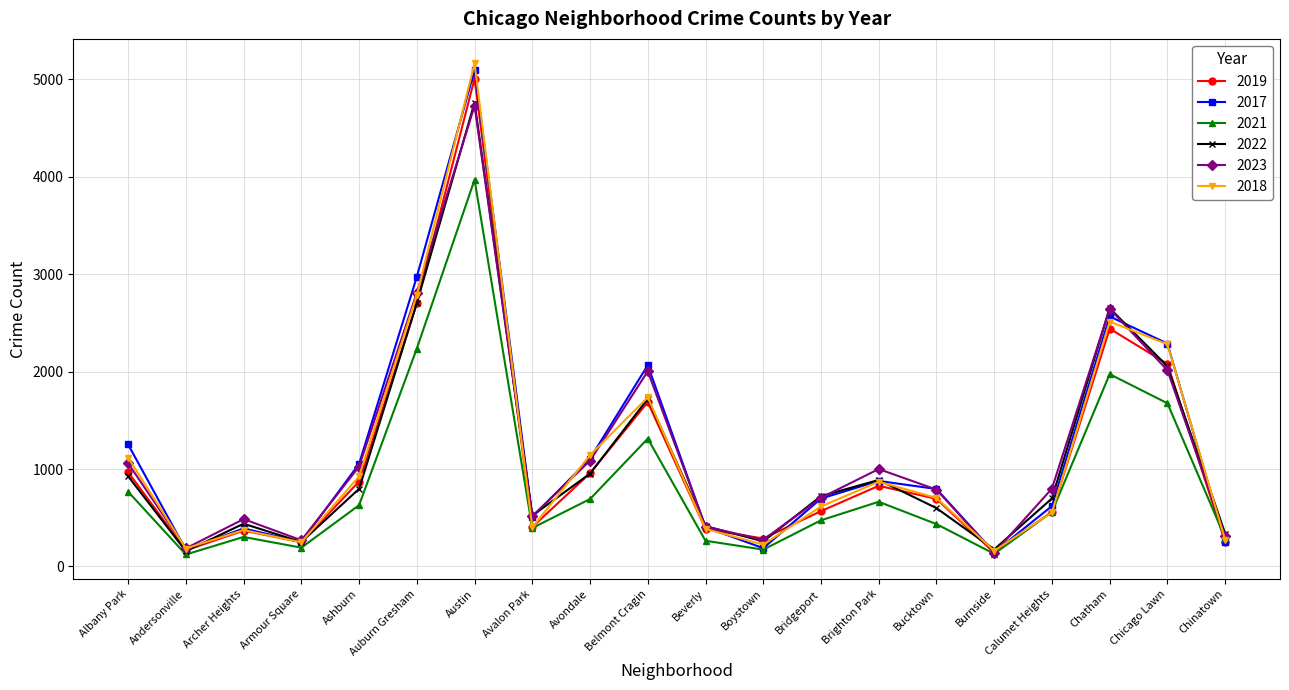

What is the difference between the second highest and minimum values in the 2022 series?

2546